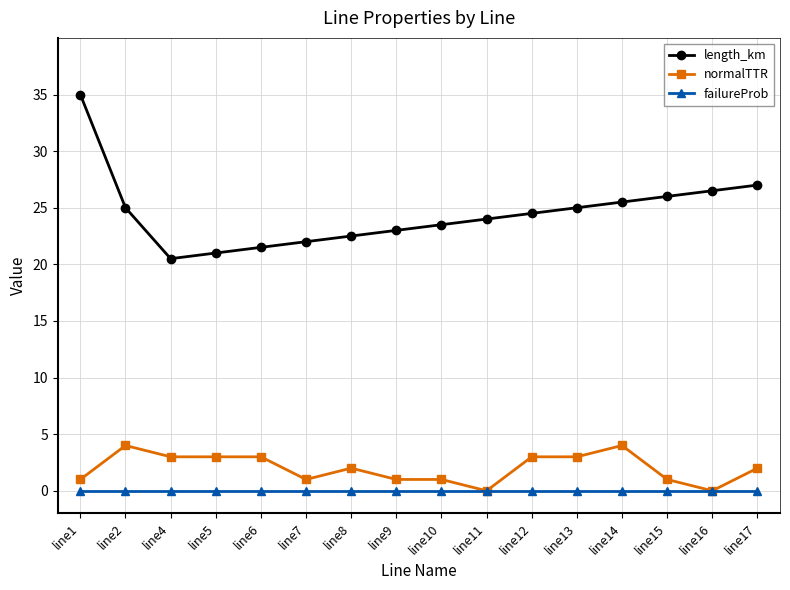

Is the value of failureProb at line9 greater than the value of length_km at line7?

No